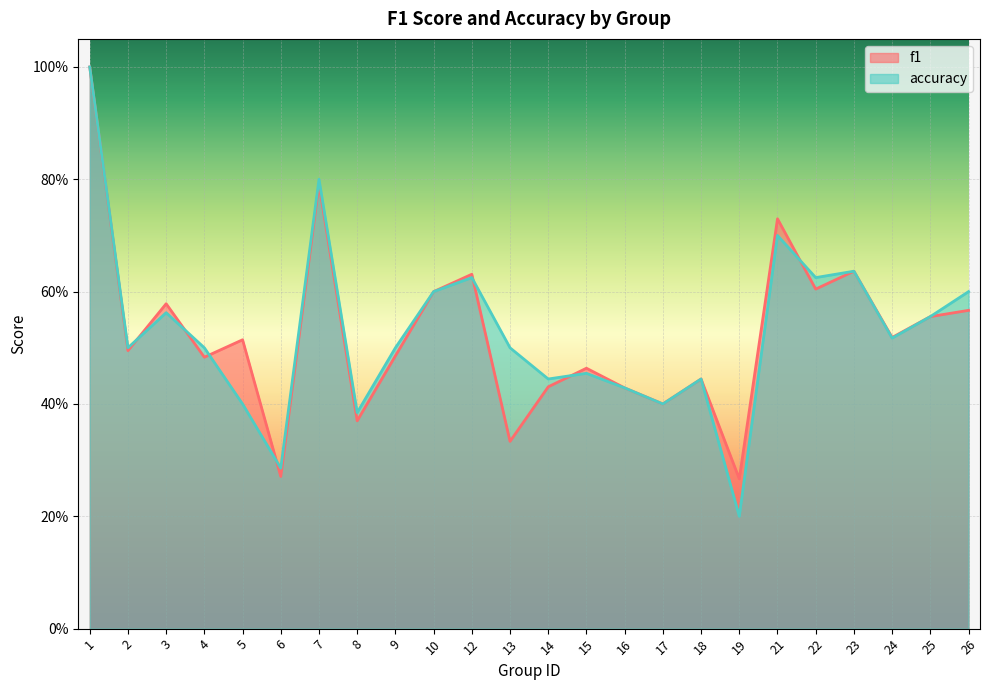

At which category is the sum across all series the highest?

1